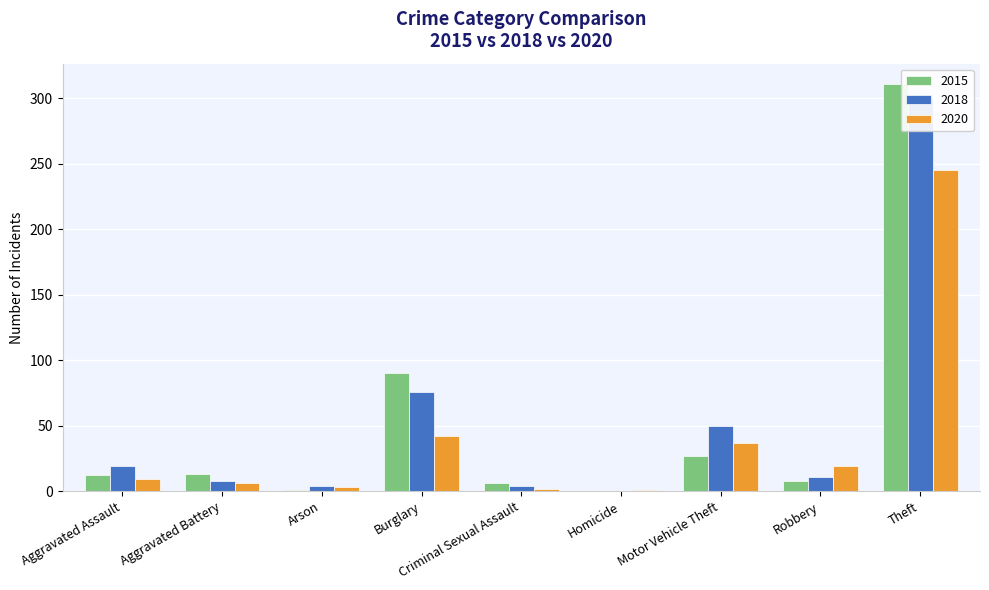

What is the label of the 7th bar from the right?

Arson